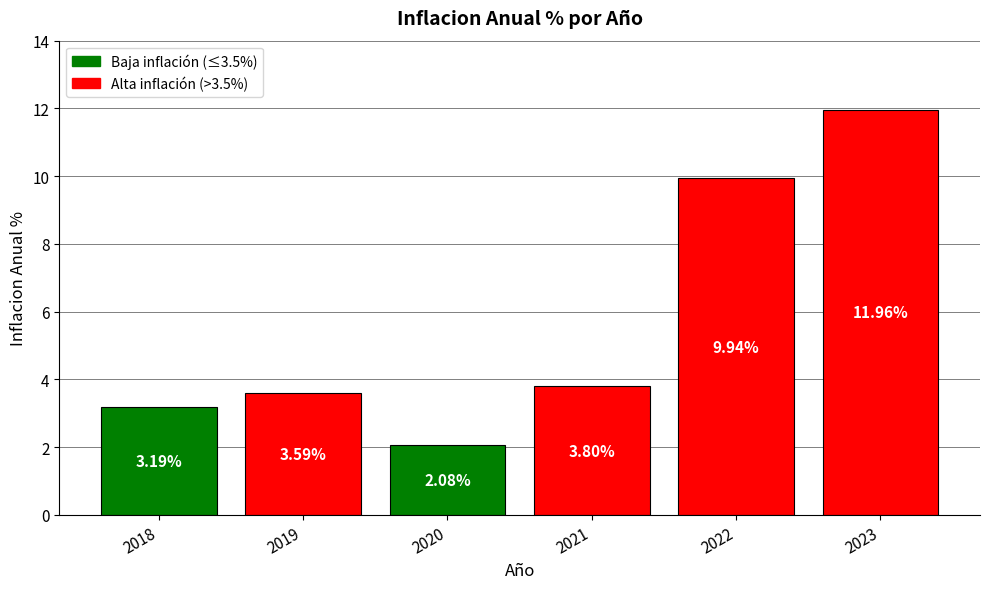

Read the value at 2023.

12.0